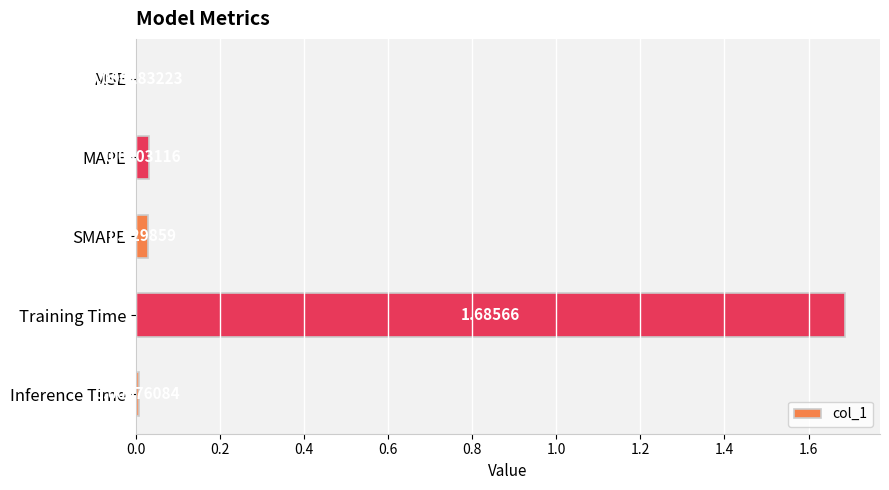

At which label is the value closest to 0?

MSE